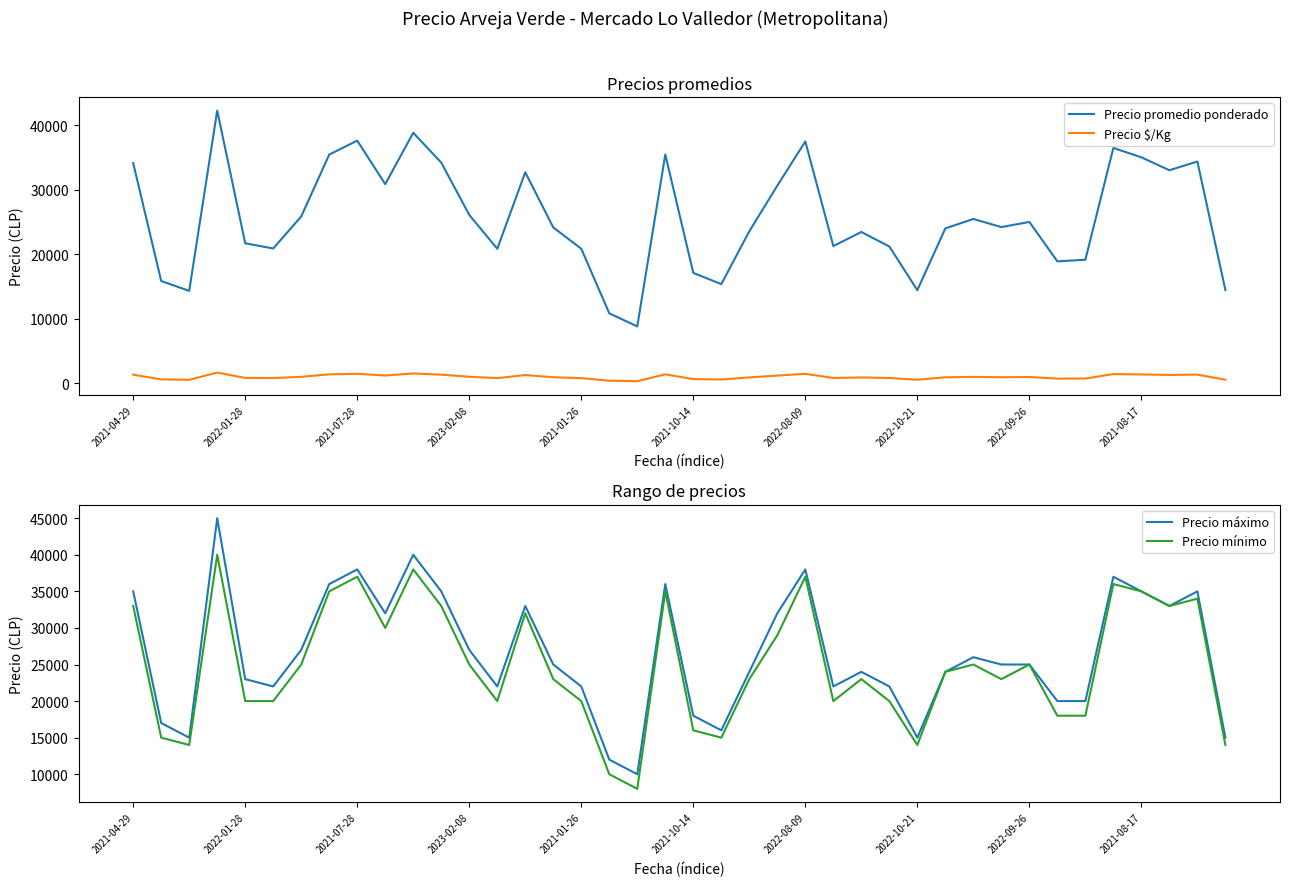

What is the minimum value shown in the chart?

353